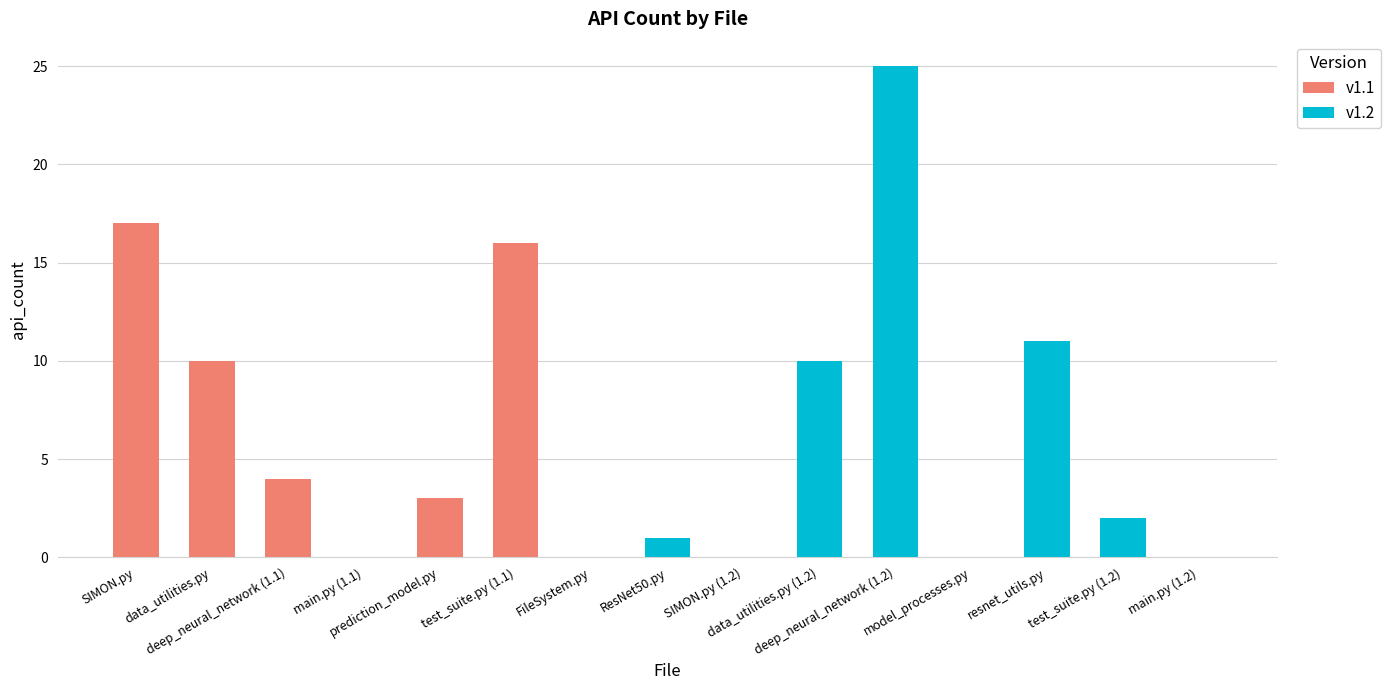

Is it true that the value at prediction_model.py is 4?

False